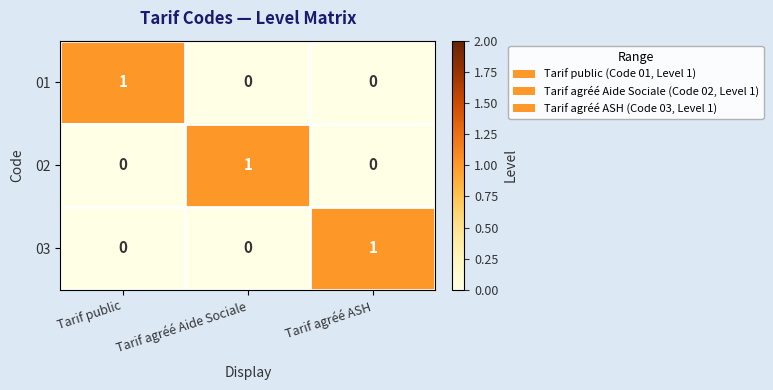

At how many categories does at least one series exceed 0?

3